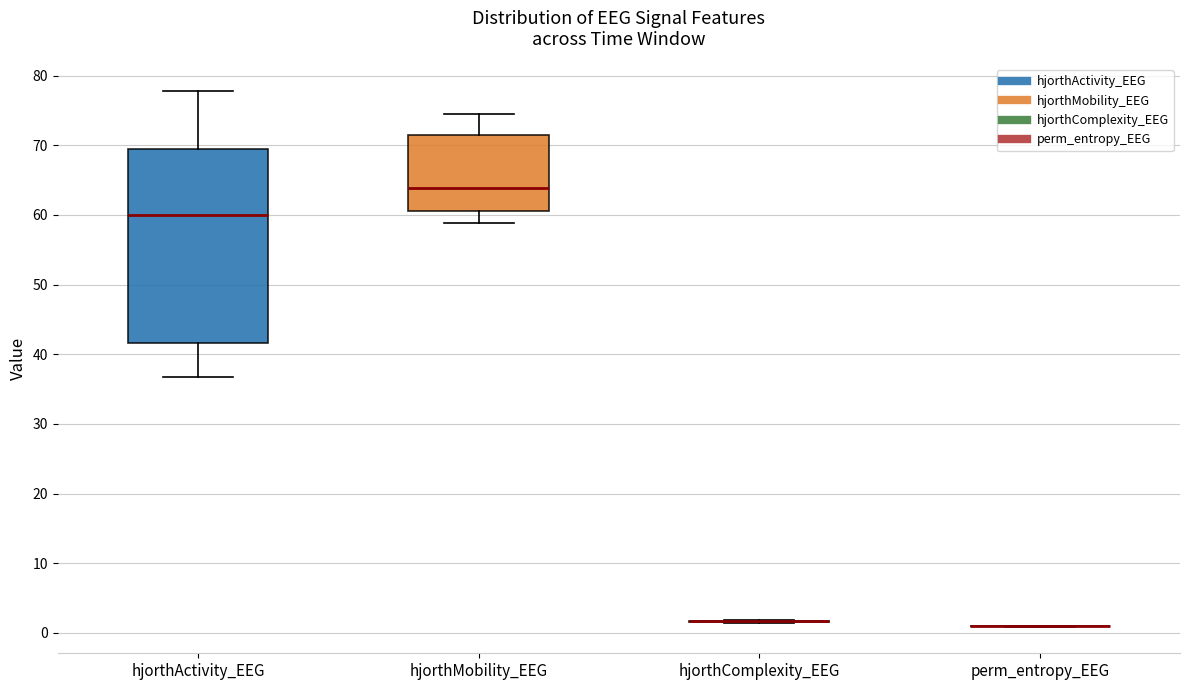

Reading left to right, read every box against the y-axis: the position of its median line, the range the box covers, and the ends of its whiskers. The values are not printed on the chart, so give them approximately, as read against the axis.

hjorthActivity_EEG: median 60, box 42 to 69, whiskers 37 to 78
hjorthMobility_EEG: median 64, box 61 to 71, whiskers 59 to 74
hjorthComplexity_EEG: box collapsed to a line at 2, whiskers 1 to 2
perm_entropy_EEG: box collapsed to a line at 1, whiskers 1 to 1